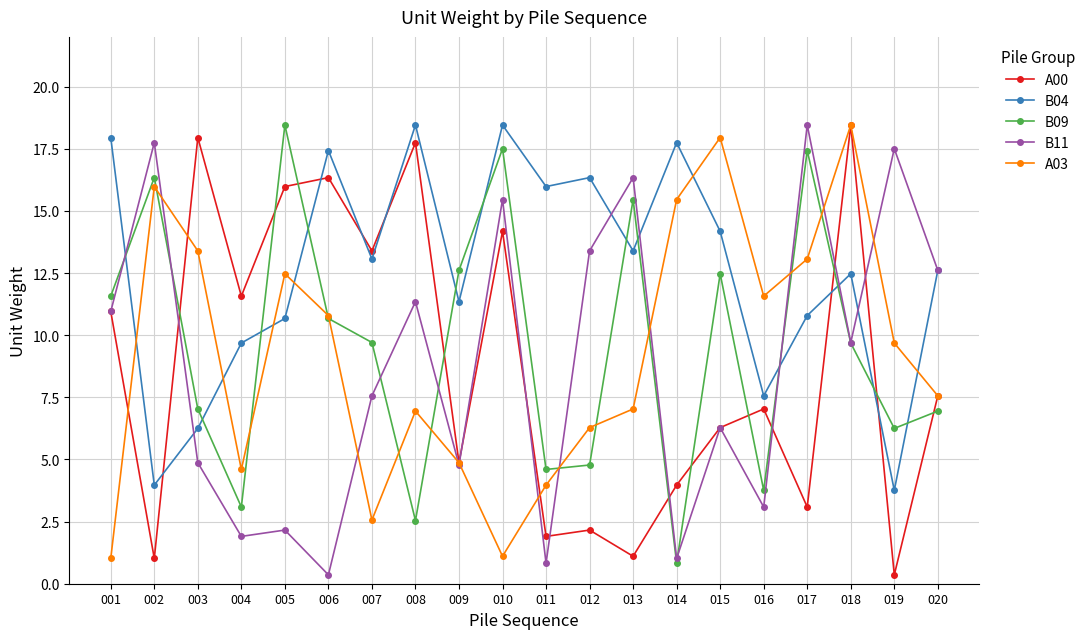

In B09, how many points are lower than both neighbors (excluding endpoints)?

6